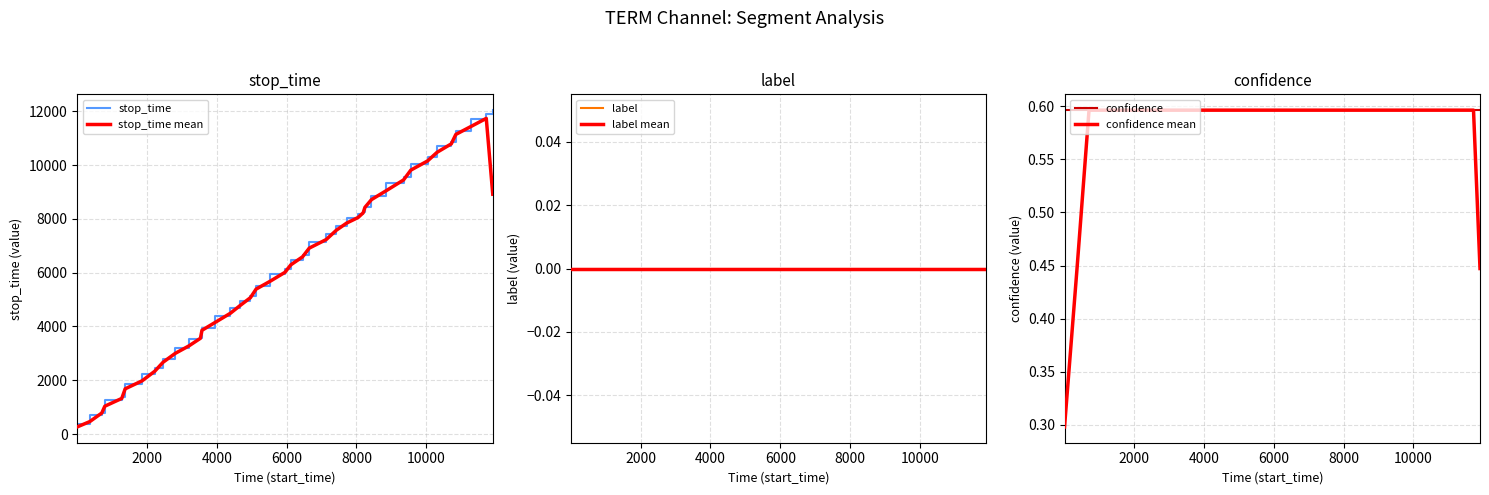

What is the minimum value for stop_time?

358.0